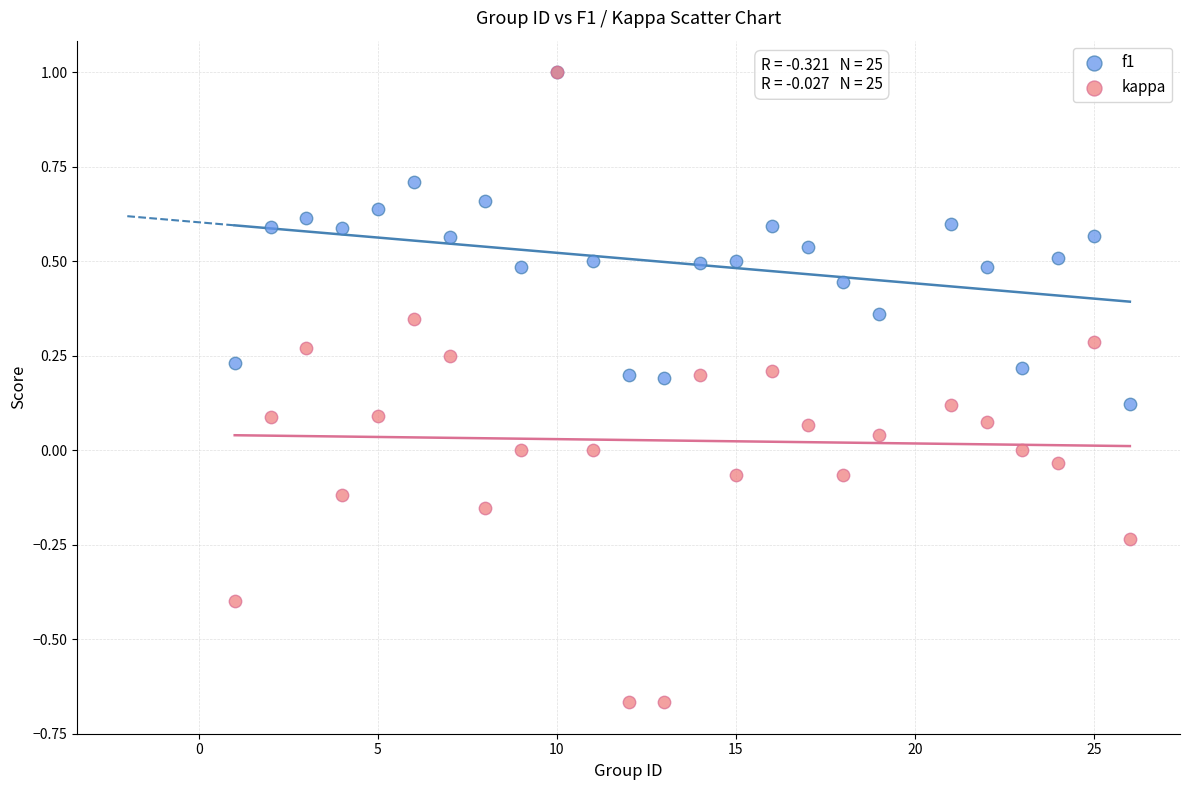

What are all the series names shown in the legend?

f1, kappa